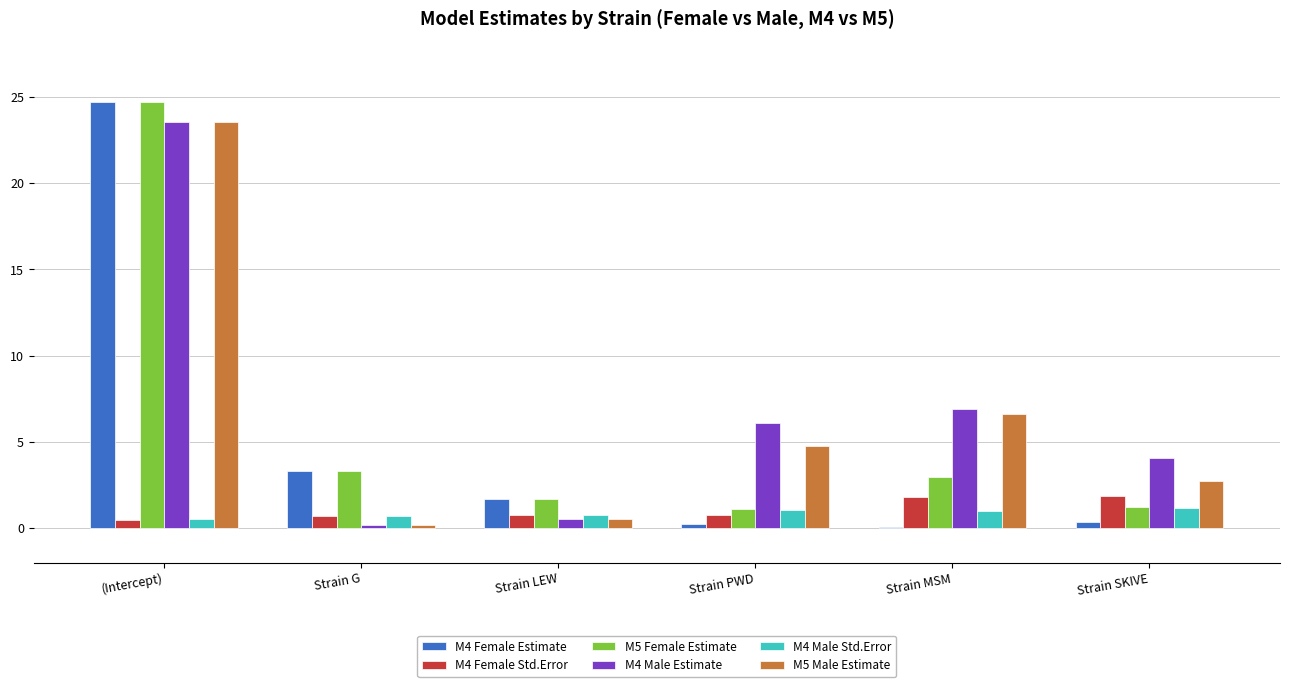

What is the maximum value shown in the chart?

24.7